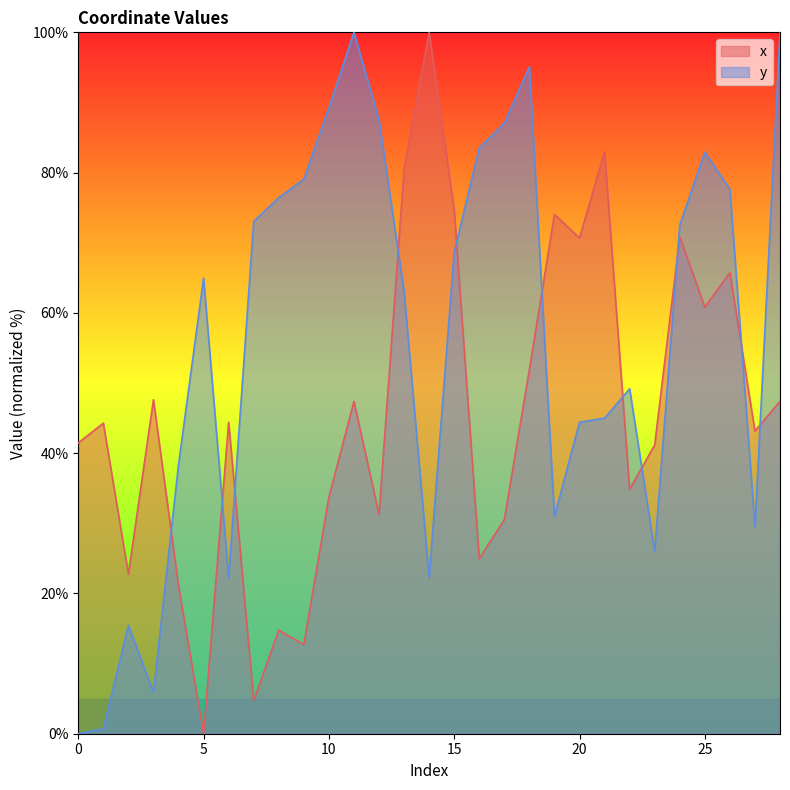

What is the average value of the x series?

45.5